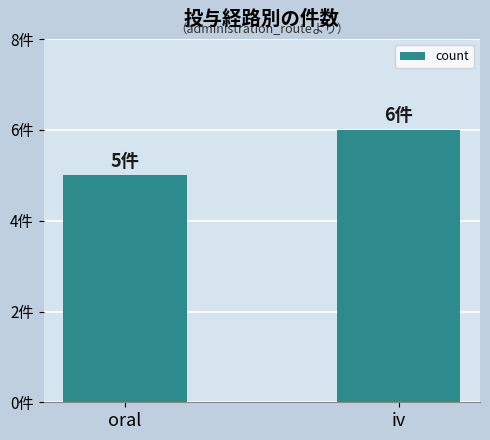

Reading left to right, list all the values displayed in this chart.

5	6